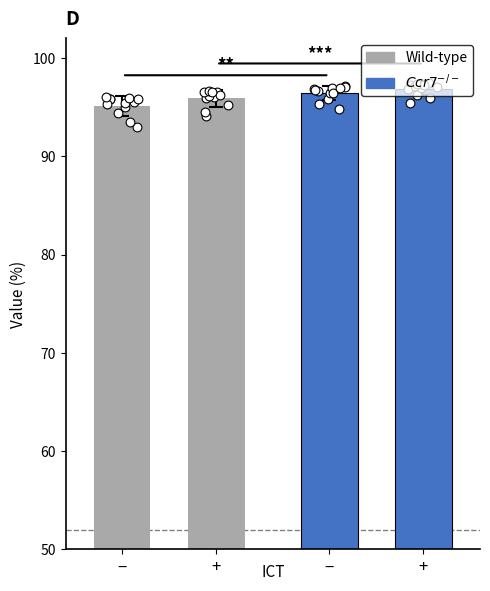

Which series contains the lowest Y value?

Wild-type -